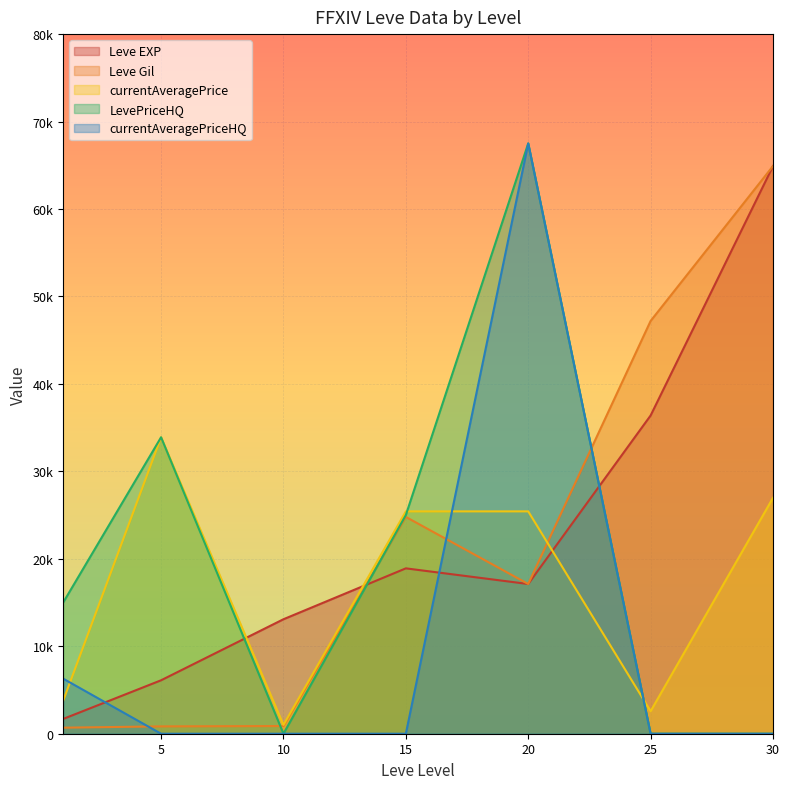

Which series has the largest range (max minus min)?

LevePriceHQ